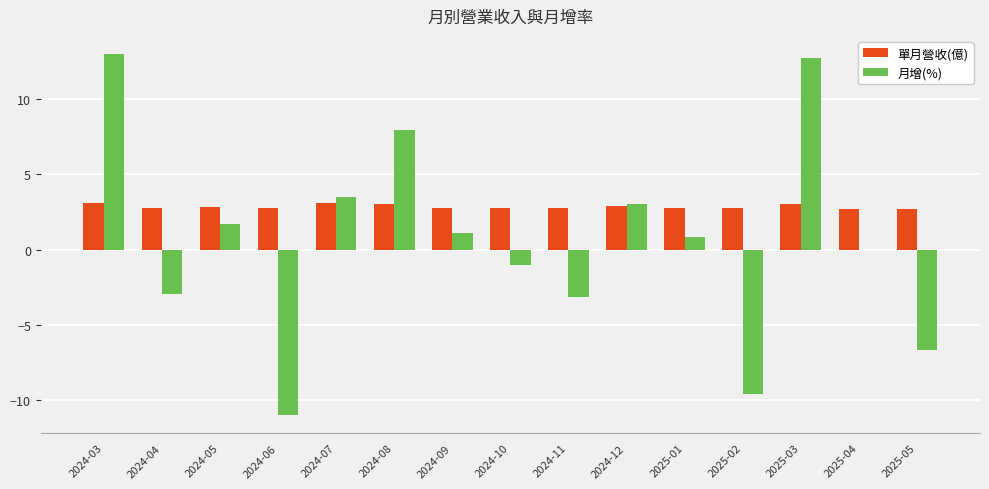

What is the greatest value displayed?

13.0